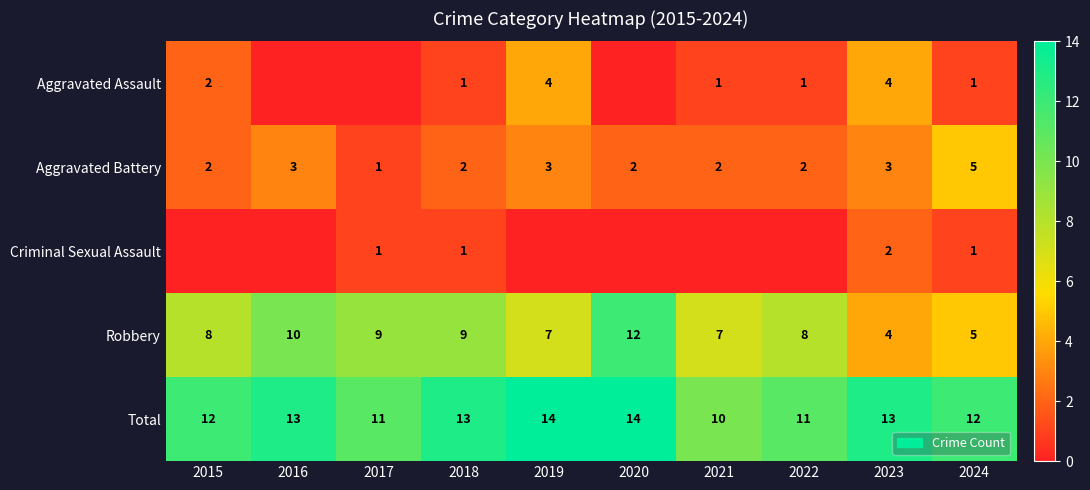

True or false: Aggravated Battery has a value of 2 at 2018.

True